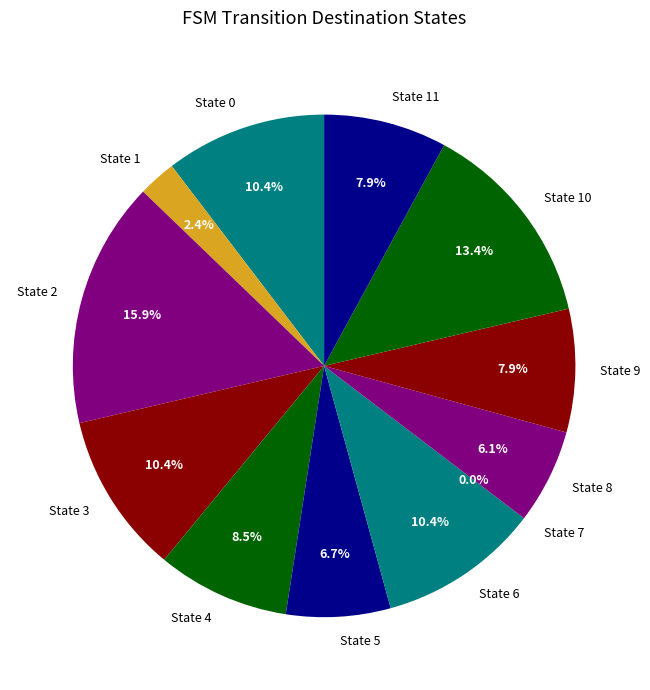

Count the number of slices in the pie.

12